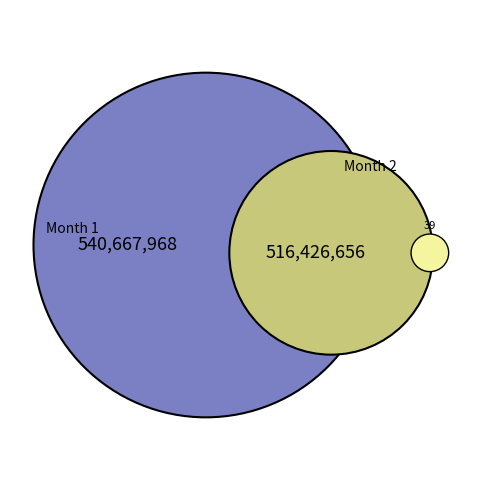

To the nearest percent, what is the difference between the 2 and 1 slice percentages?

2%